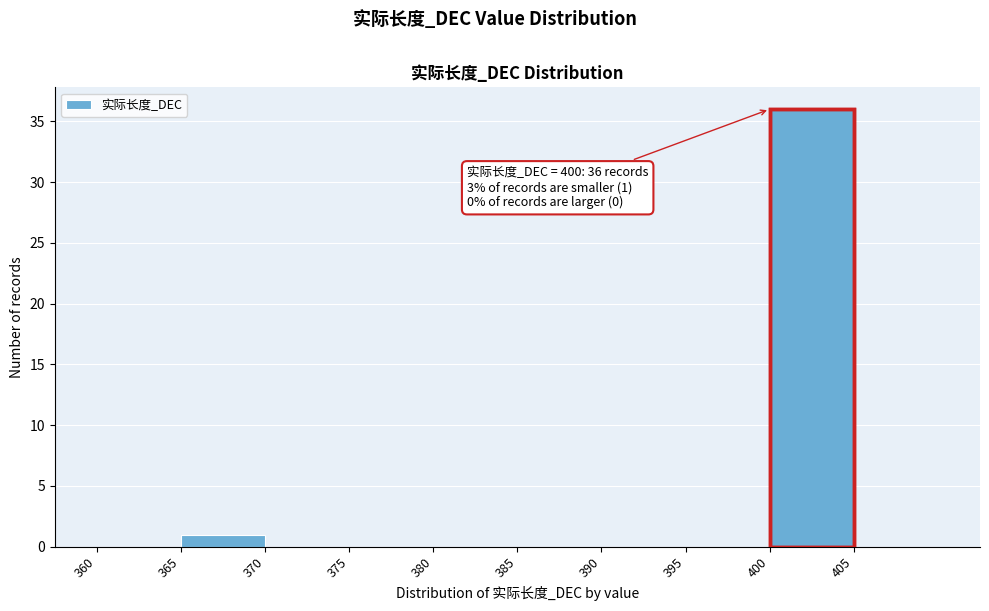

Which range on the x-axis has the tallest bar?

400 to 405